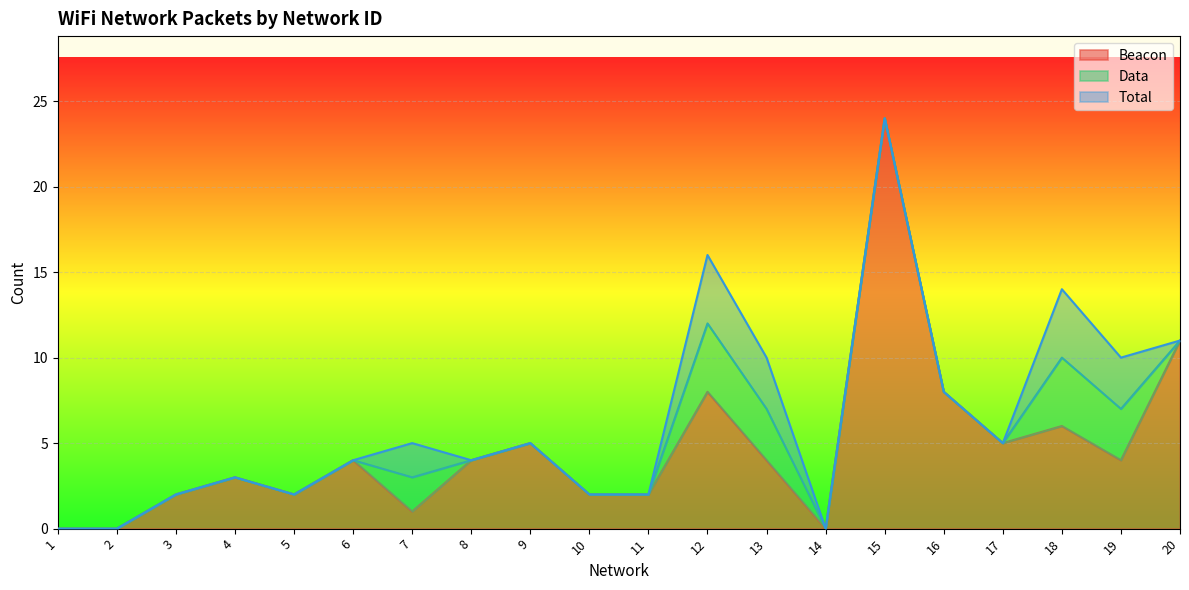

What is the difference between the Beacon values at 8 and 17?

1